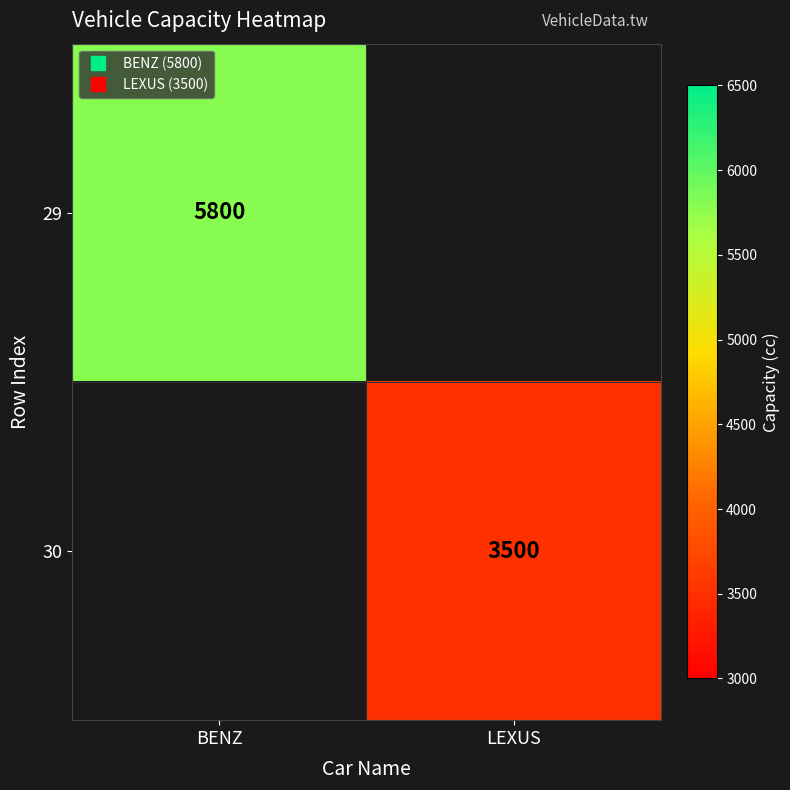

At how many categories does at least one series exceed 4385?

1